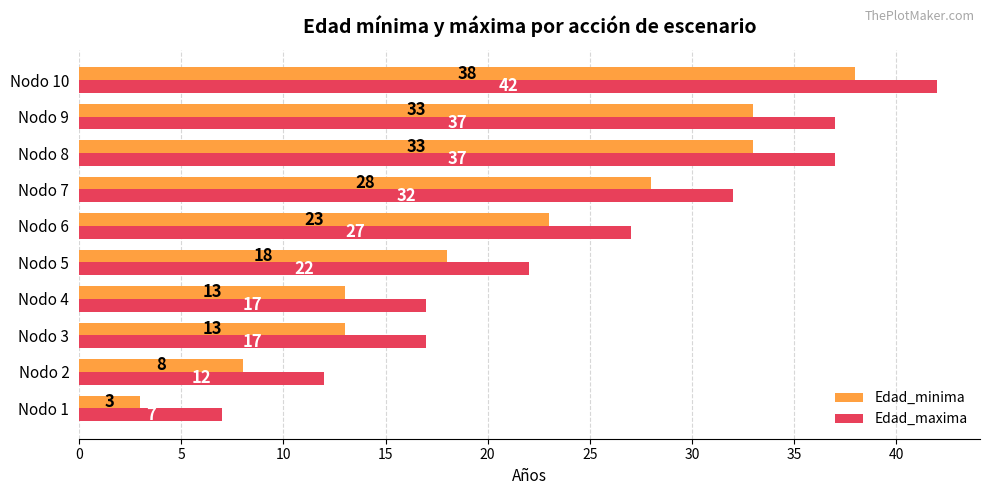

What is the sum of all Edad_maxima values?

250